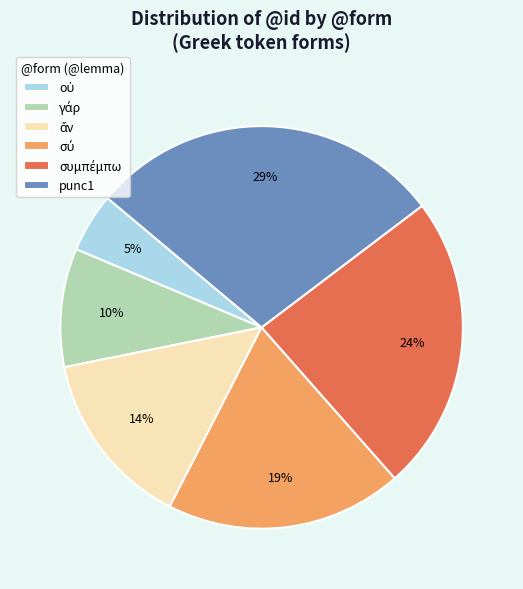

Is it true that punc1 is 29% of the pie?

True